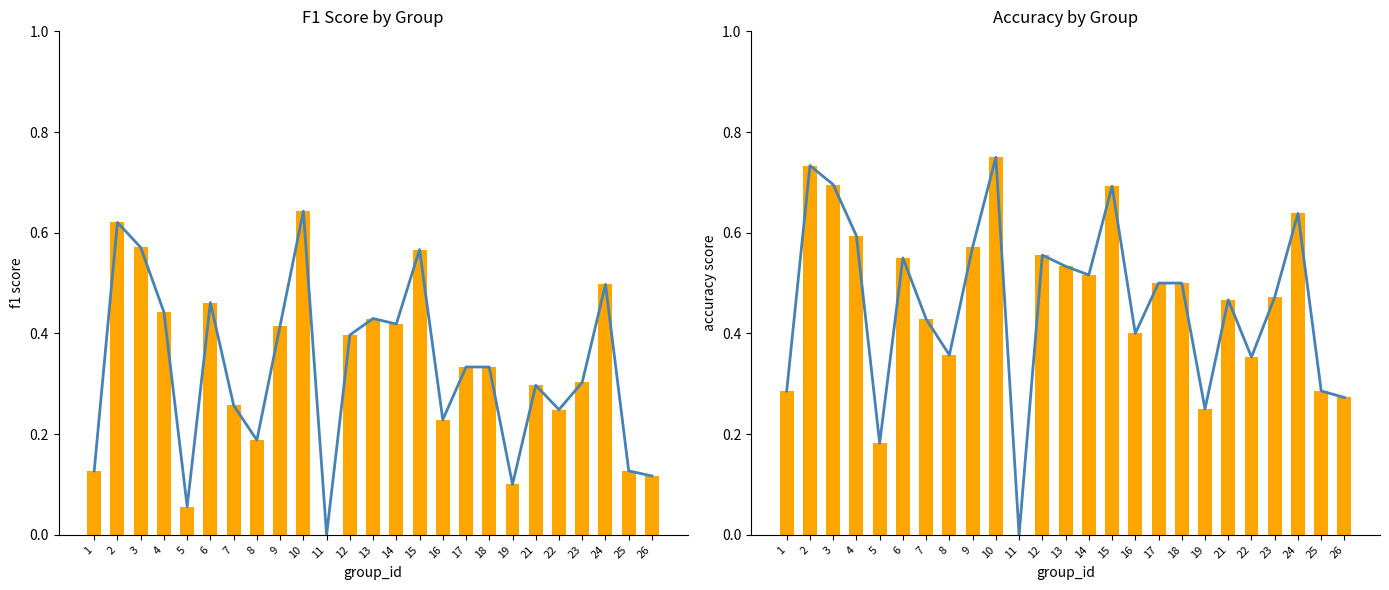

Reading left to right, transcribe all the data shown in this chart.

f1 trend: 0.1	0.6	0.6	0.4	0.1	0.5	0.3	0.2	0.4	0.6	0.0	0.4	0.4	0.4	0.6	0.2	0.3	0.3	0.1	0.3	0.2	0.3	0.5	0.1	0.1
f1: 0.1	0.6	0.6	0.4	0.1	0.5	0.3	0.2	0.4	0.6	0.0	0.4	0.4	0.4	0.6	0.2	0.3	0.3	0.1	0.3	0.2	0.3	0.5	0.1	0.1
accuracy trend: 0.3	0.7	0.7	0.6	0.2	0.6	0.4	0.4	0.6	0.8	0.0	0.6	0.5	0.5	0.7	0.4	0.5	0.5	0.2	0.5	0.4	0.5	0.6	0.3	0.3
accuracy: 0.3	0.7	0.7	0.6	0.2	0.6	0.4	0.4	0.6	0.8	0.0	0.6	0.5	0.5	0.7	0.4	0.5	0.5	0.2	0.5	0.4	0.5	0.6	0.3	0.3